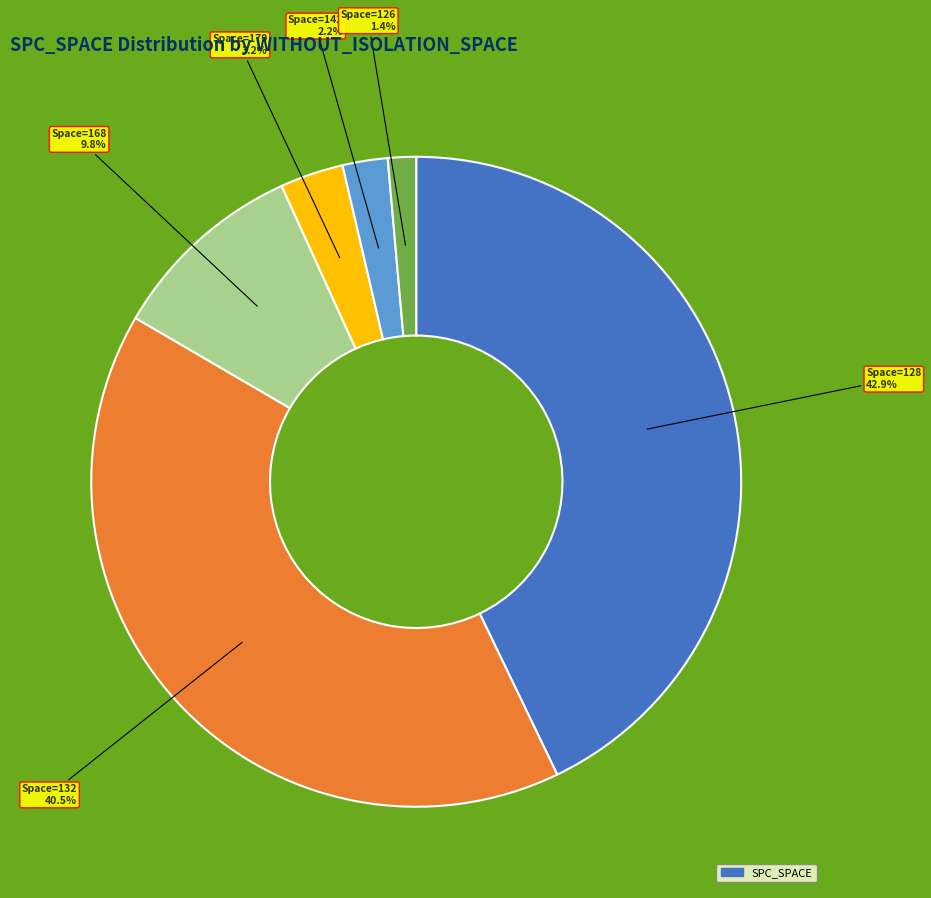

How many slices are in this pie chart?

6